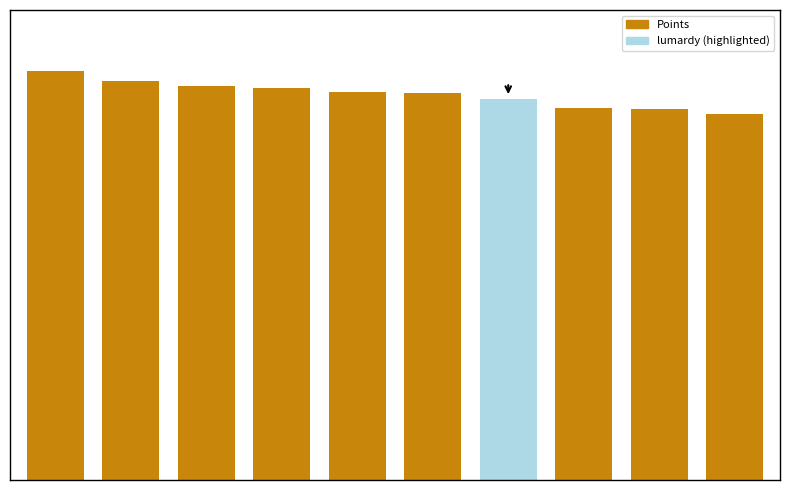

What is the value of the 4th bar from the left?

8047